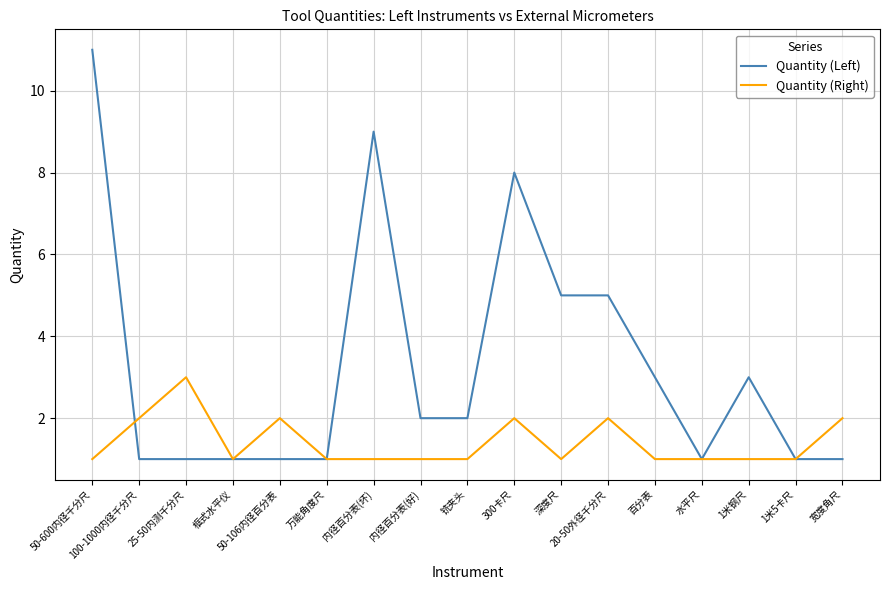

Which series has the largest total across all categories?

Quantity (Left)